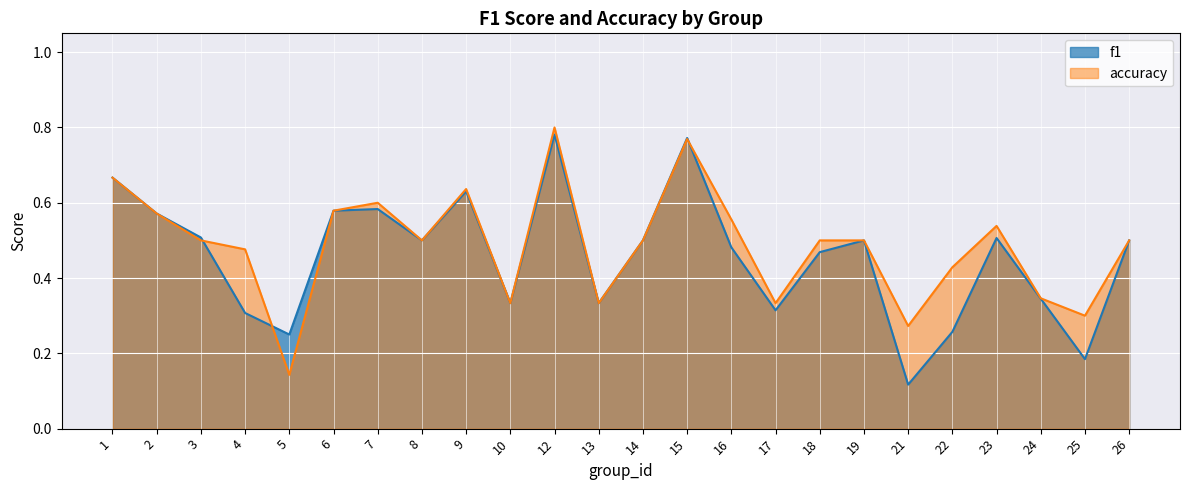

Reading left to right, extract all data points from this chart.

f1: 1=0.7	2=0.6	3=0.5	4=0.3	5=0.2	6=0.6	7=0.6	8=0.5	9=0.6	10=0.3	12=0.8	13=0.3	14=0.5	15=0.8	16=0.5	17=0.3	18=0.5	19=0.5	21=0.1	22=0.3	23=0.5	24=0.3	25=0.2	26=0.5
accuracy: 1=0.7	2=0.6	3=0.5	4=0.5	5=0.1	6=0.6	7=0.6	8=0.5	9=0.6	10=0.3	12=0.8	13=0.3	14=0.5	15=0.8	16=0.6	17=0.3	18=0.5	19=0.5	21=0.3	22=0.4	23=0.5	24=0.3	25=0.3	26=0.5